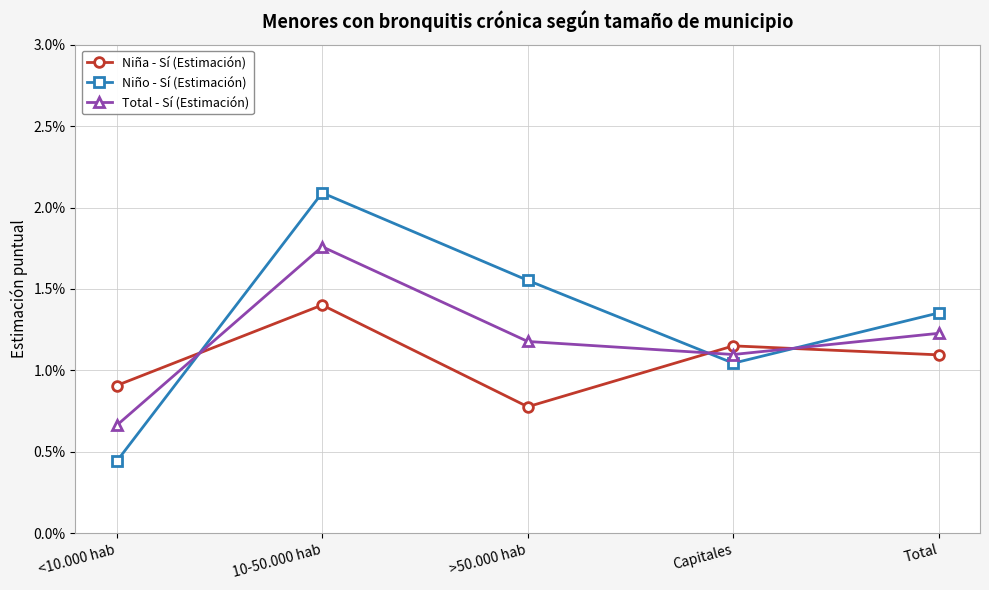

What are all the series names shown in the legend?

Niña - Sí (Estimación), Niño - Sí (Estimación), Total - Sí (Estimación)